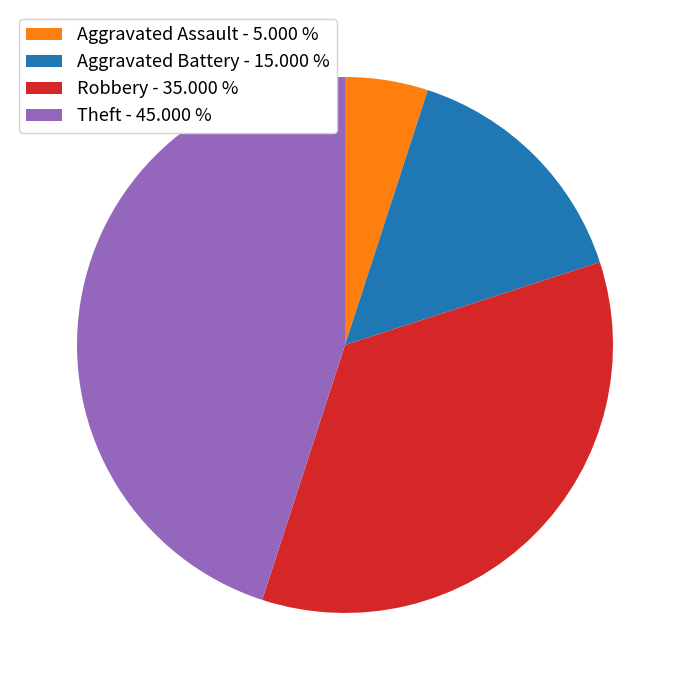

Which slice is the smallest?

Aggravated Assault - 5.000 %